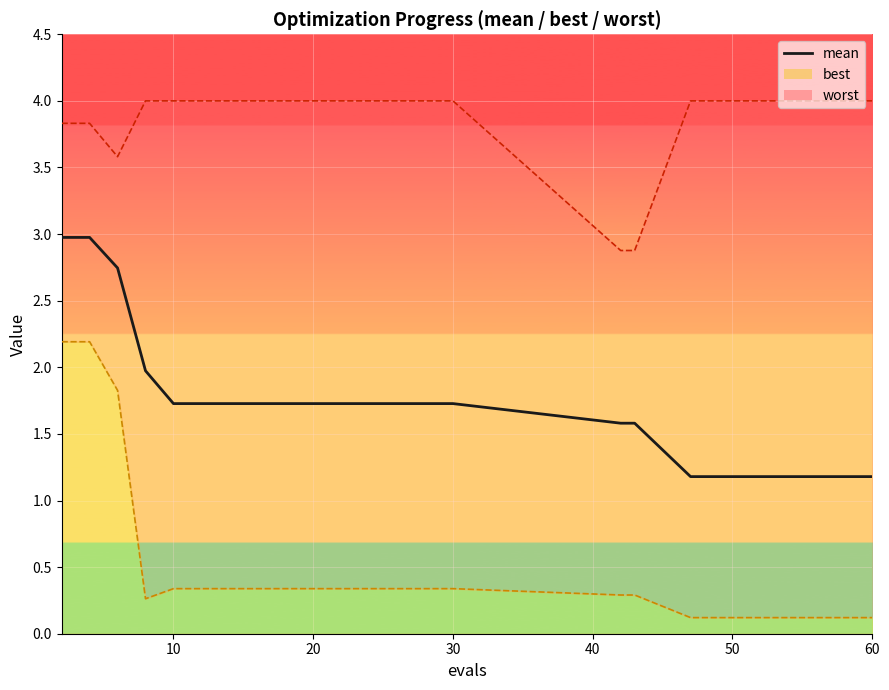

Reading left to right, extract all data points from this chart.

3.0	3.0	2.7	2.0	1.7	1.7	1.7	1.7	1.7	1.7	1.7	1.7	1.7	1.7	1.7	1.6	1.6	1.2	1.2	1.2